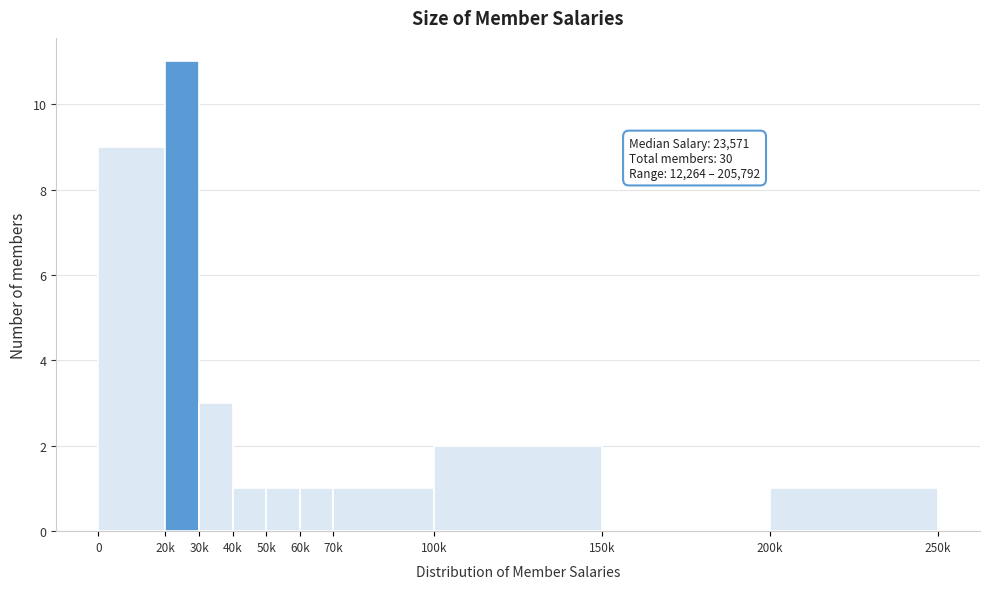

Reading left to right, transcribe all the data shown in this chart.

0=9	20k=11	30k=3	40k=1	50k=1	60k=1	70k=1	100k=2	150k=0	200k=1